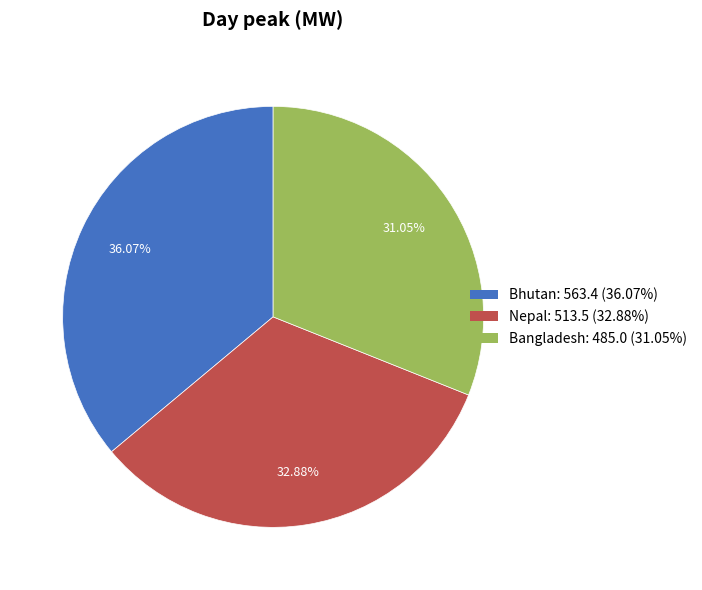

How many slices are in this pie chart?

3